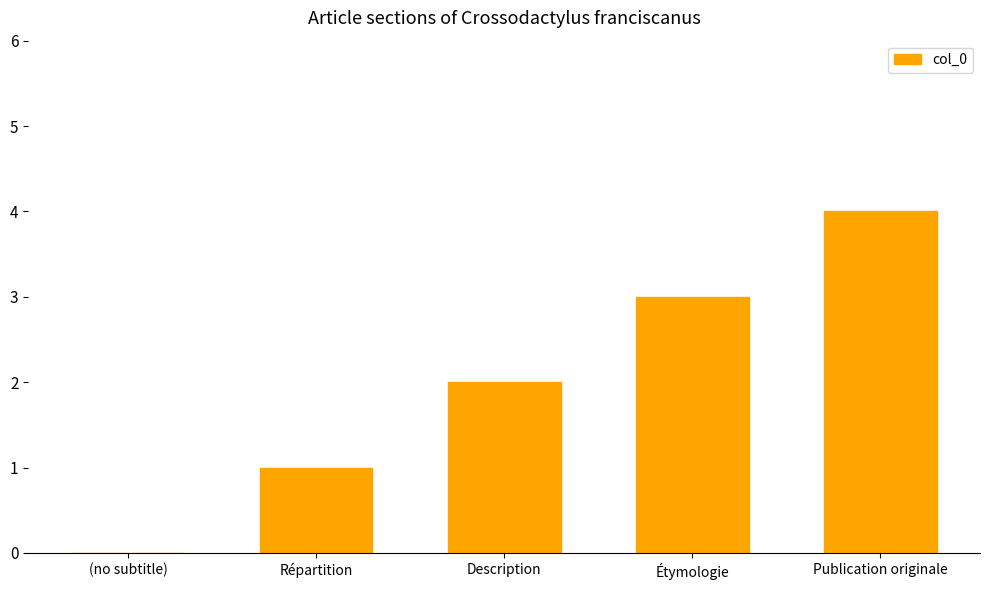

What is the greatest value displayed?

4